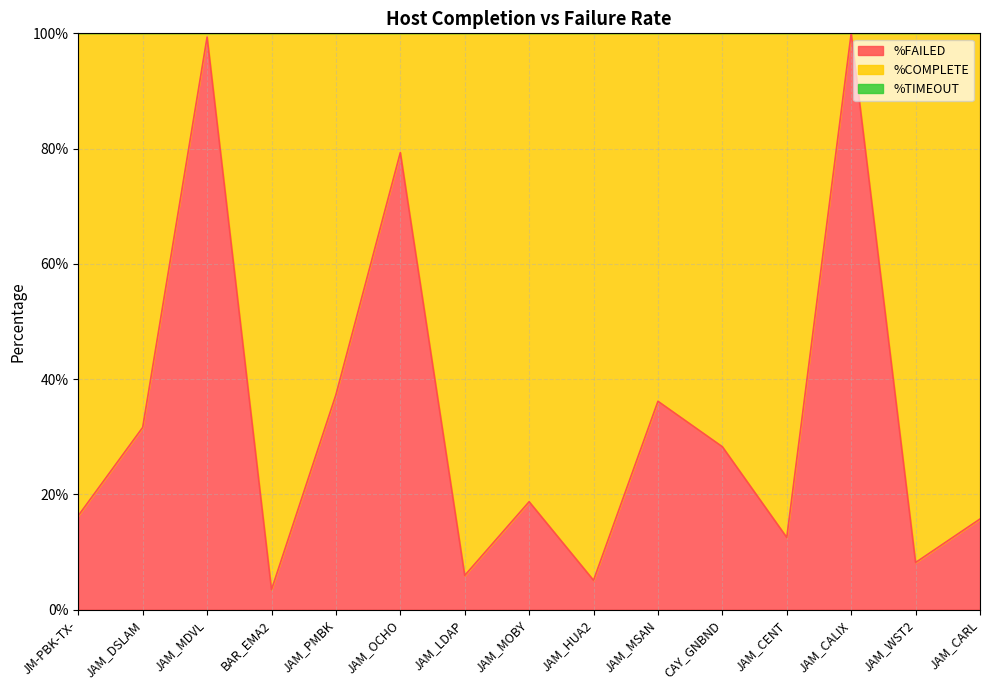

List the series in order of their overall mean, lowest first.

%TIMEOUT, %FAILED, %COMPLETE